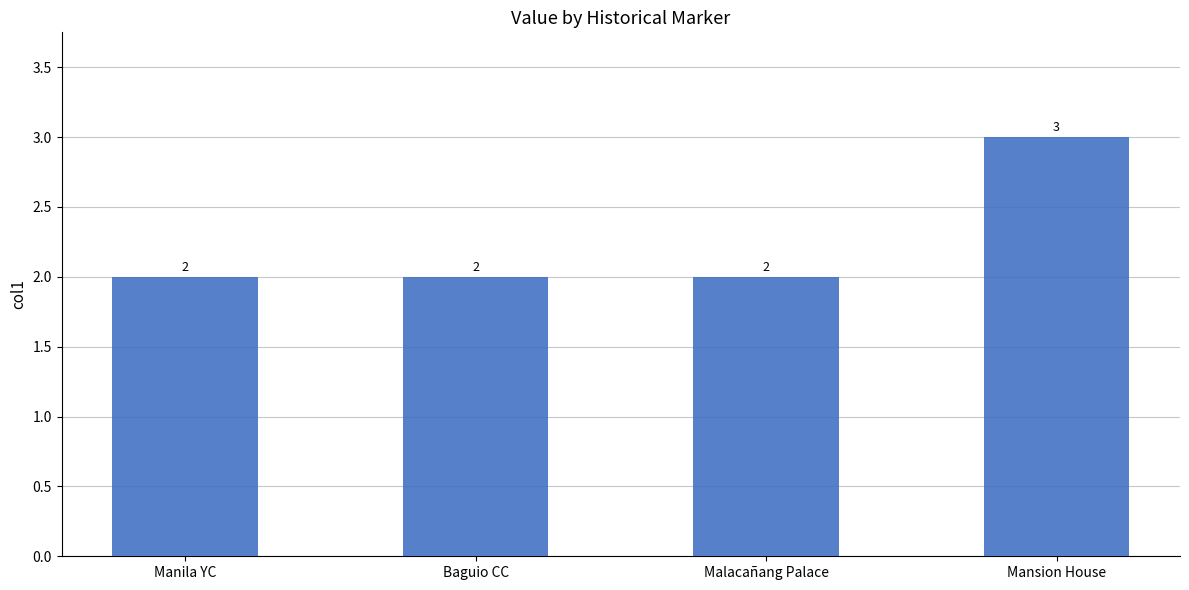

Reading left to right, what are all the values shown in this chart?

2	2	2	3